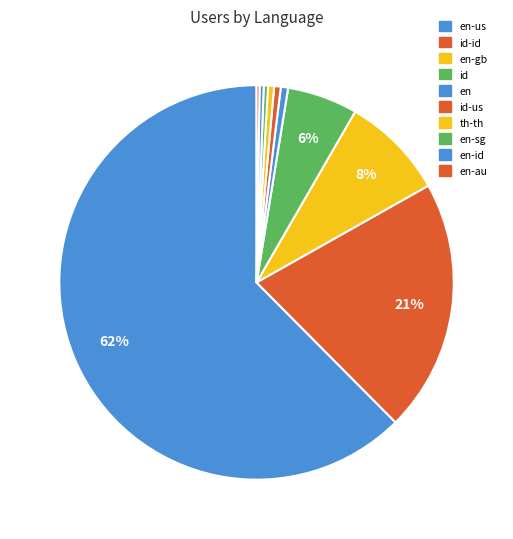

Rank the categories by value from lowest to highest.

en-au, en-id, en-sg, th-th, id-us, en, id, en-gb, id-id, en-us